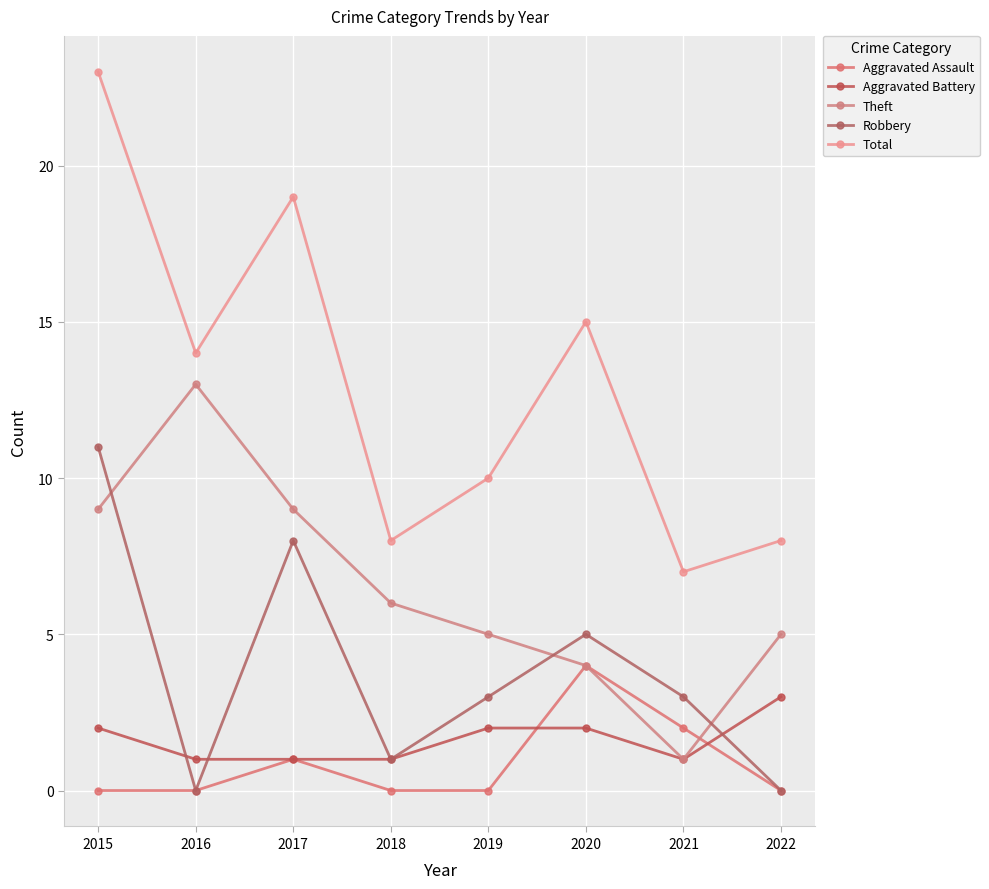

Rank the categories by Aggravated Battery value from highest to lowest.

2022, 2015, 2019, 2020, 2016, 2017, 2018, 2021